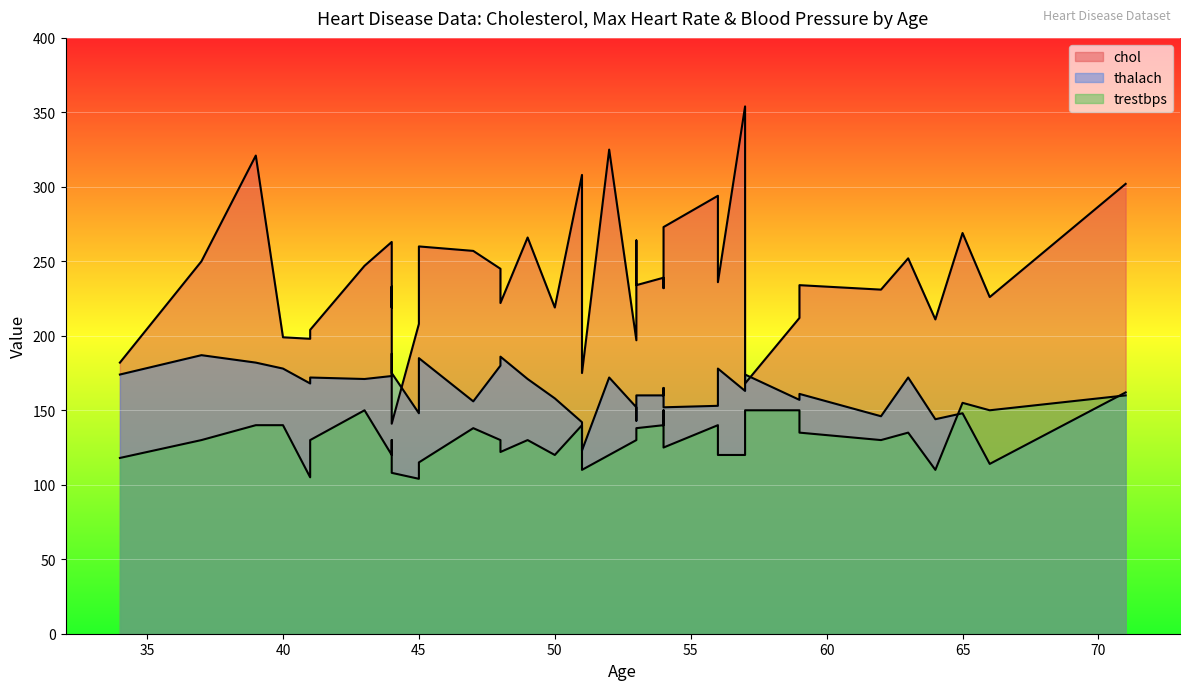

Between 54 and 56, which is larger?

54